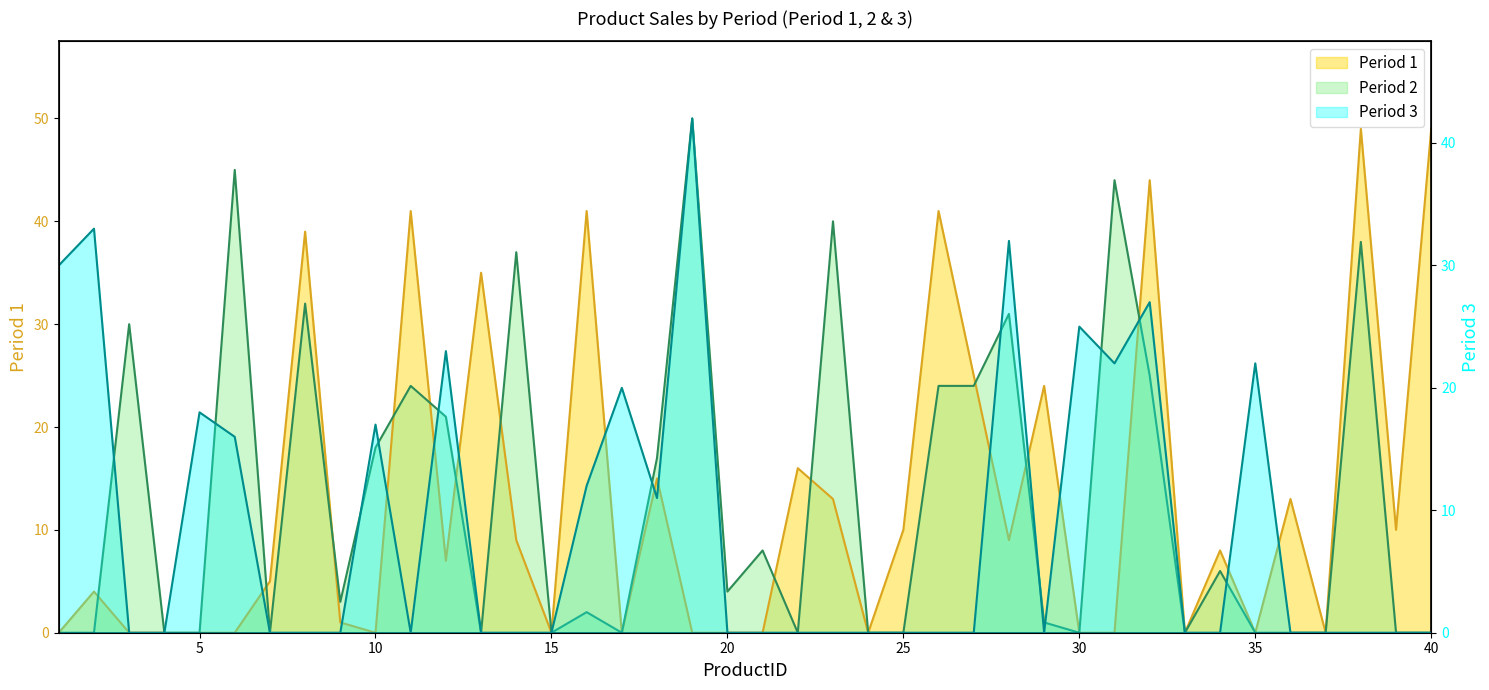

Which series has the widest spread of values?

Period 2